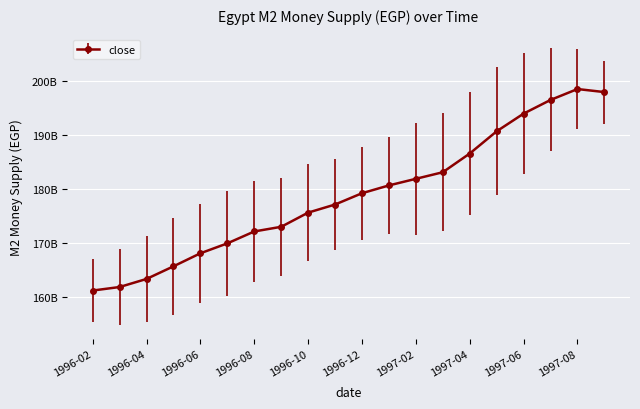

What is the value of the 3rd point from the left?

163274000000